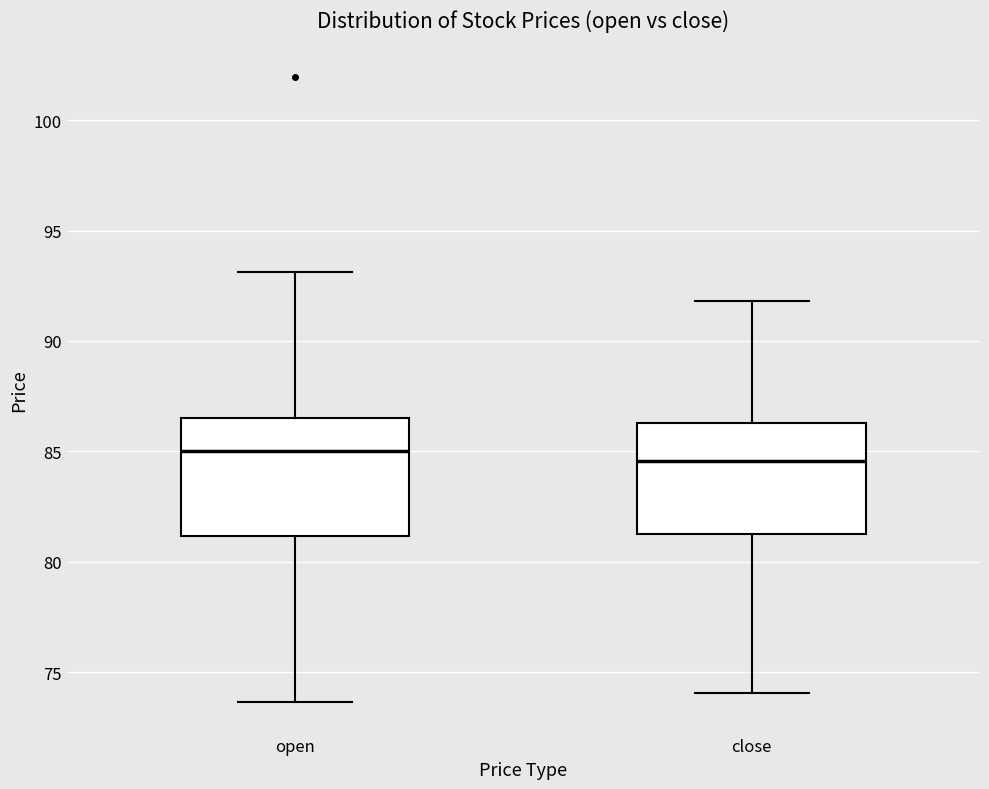

Reading left to right, transcribe this box plot: for each box, give where its median line is, the range the box spans, and where its two whiskers end, as read against the y-axis. The values are not printed on the chart, so give them approximately, as read against the axis.

open: median 85.0, box 81.0 to 86.5, whiskers 73.5 to 93.0
close: median 84.5, box 81.0 to 86.5, whiskers 74.0 to 92.0